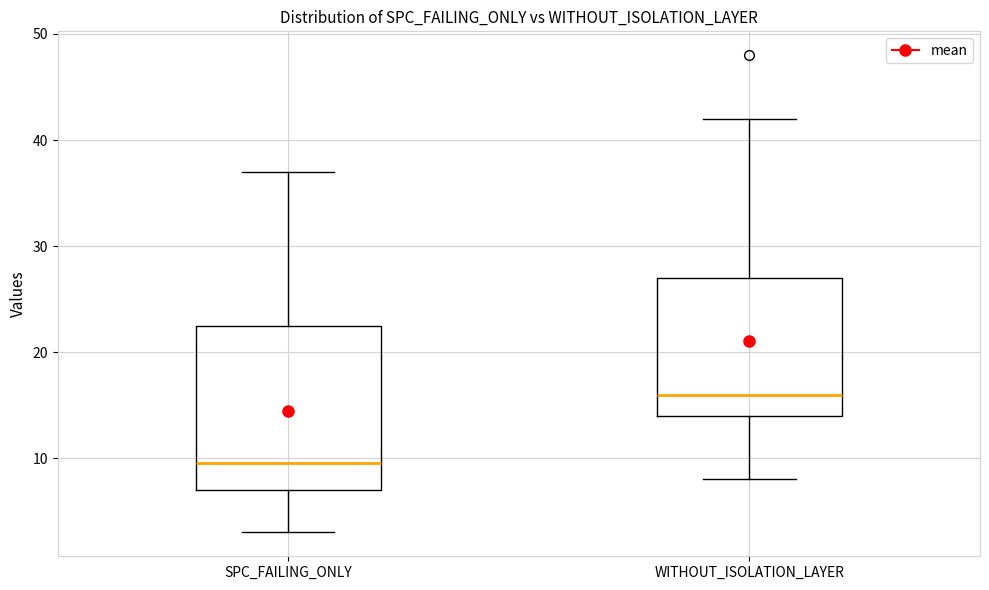

Comparing the boxes themselves (not the whiskers), which one is the tallest?

SPC_FAILING_ONLY